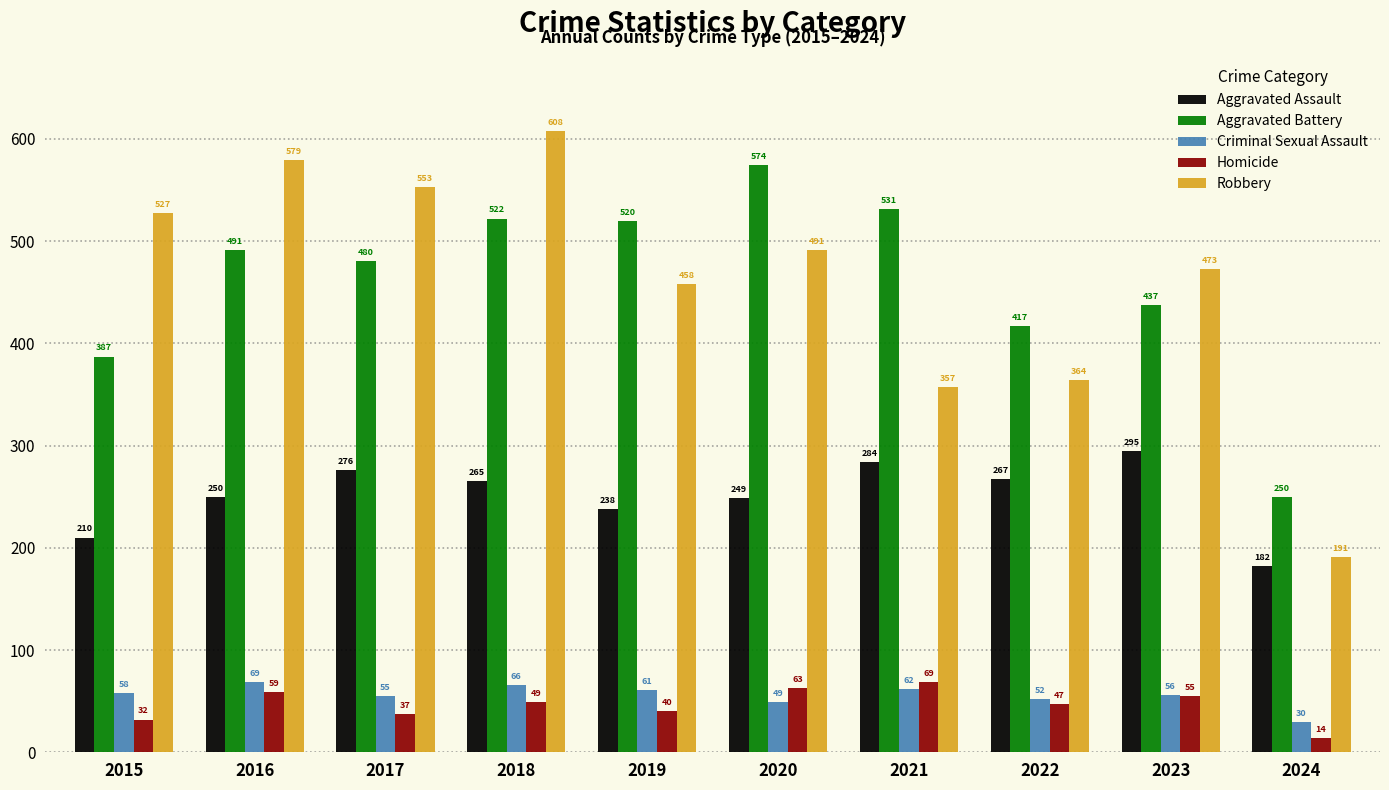

The value of Aggravated Assault at 2020 is 83. True or false?

False